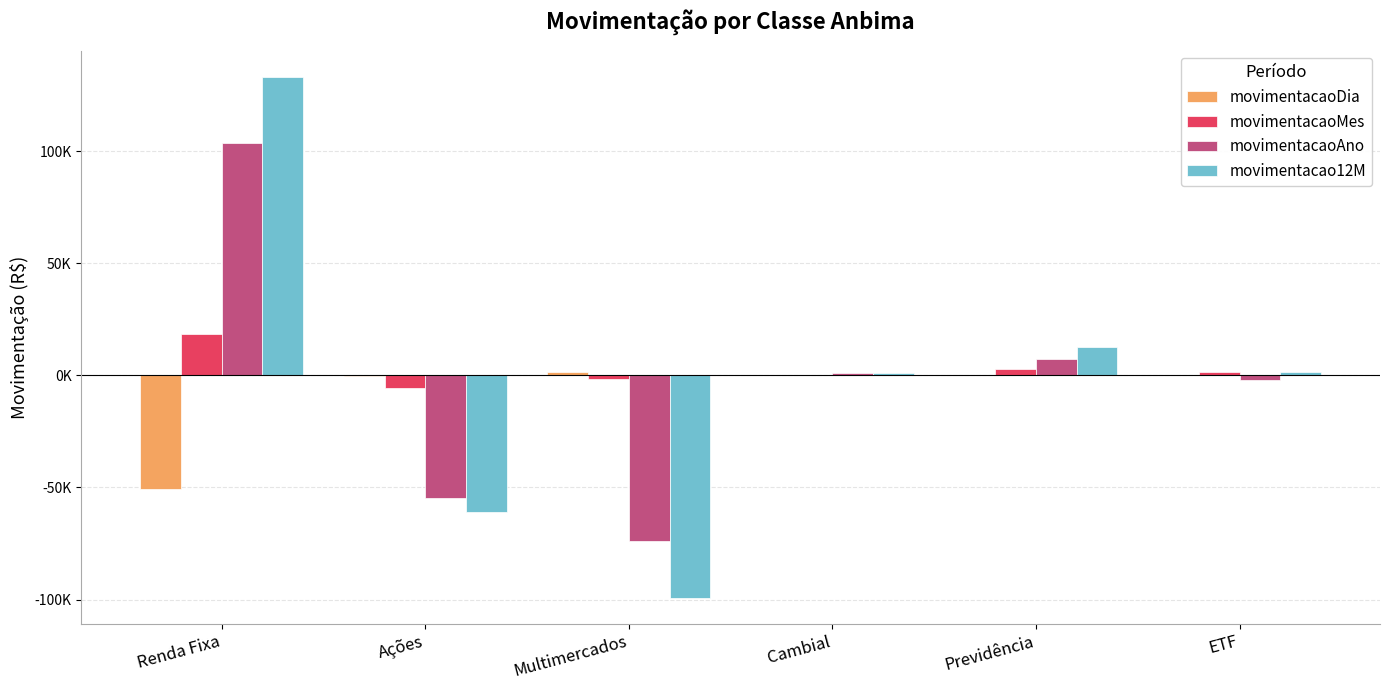

Reading left to right, list all the values displayed in this chart.

movimentacaoDia: -50841.0	-361.5	1332.5	-1.9	158.0	-14.4
movimentacaoMes: 18507.9	-5510.8	-1846.2	-7.7	2918.1	1329.4
movimentacaoAno: 103692.0	-54715.1	-73842.8	949.0	7411.3	-1920.3
movimentacao12M: 133221.6	-61162.2	-99153.3	943.8	12571.2	1526.2